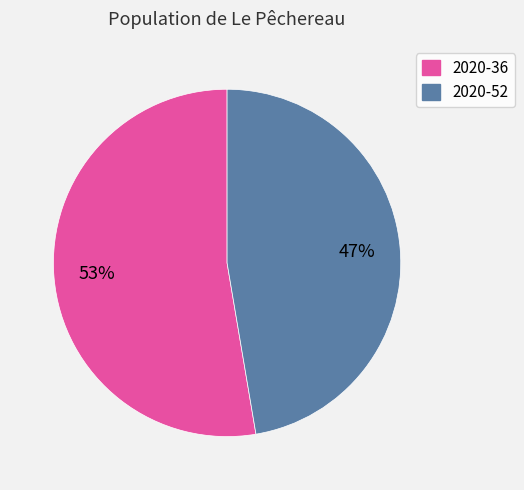

Do 2020-36 and 2020-52 together represent more than half of the pie?

Yes